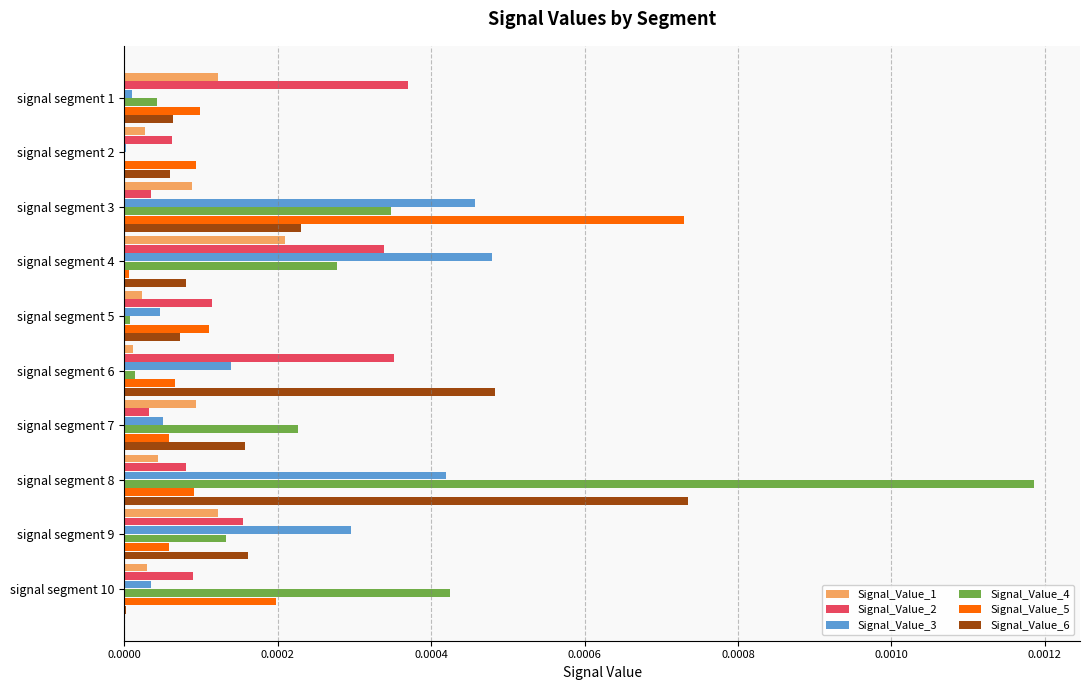

Which series has the largest total across all categories?

Signal_Value_4